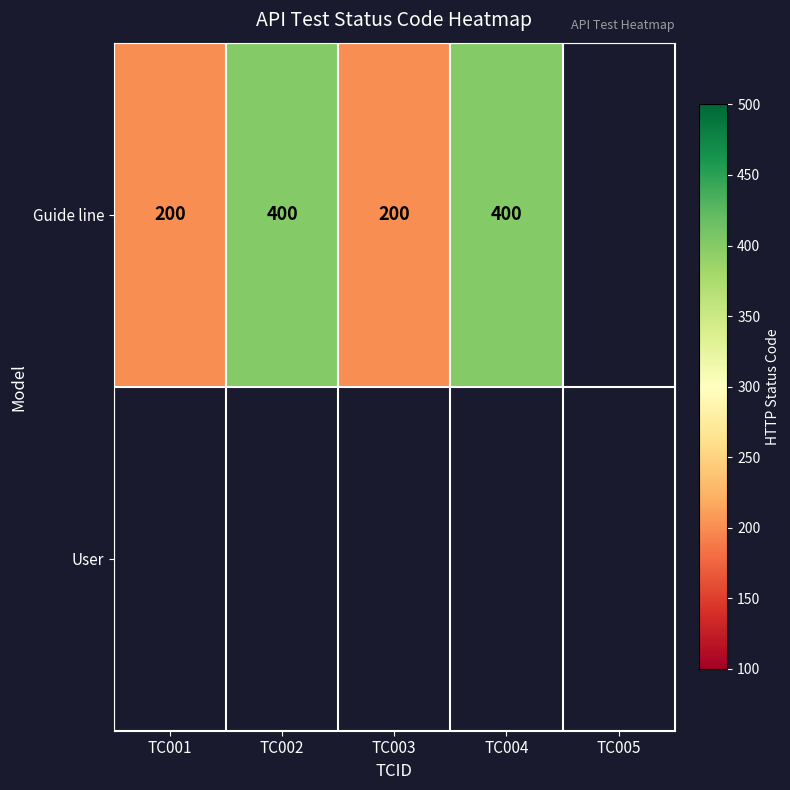

At how many categories does at least one series exceed 213?

2